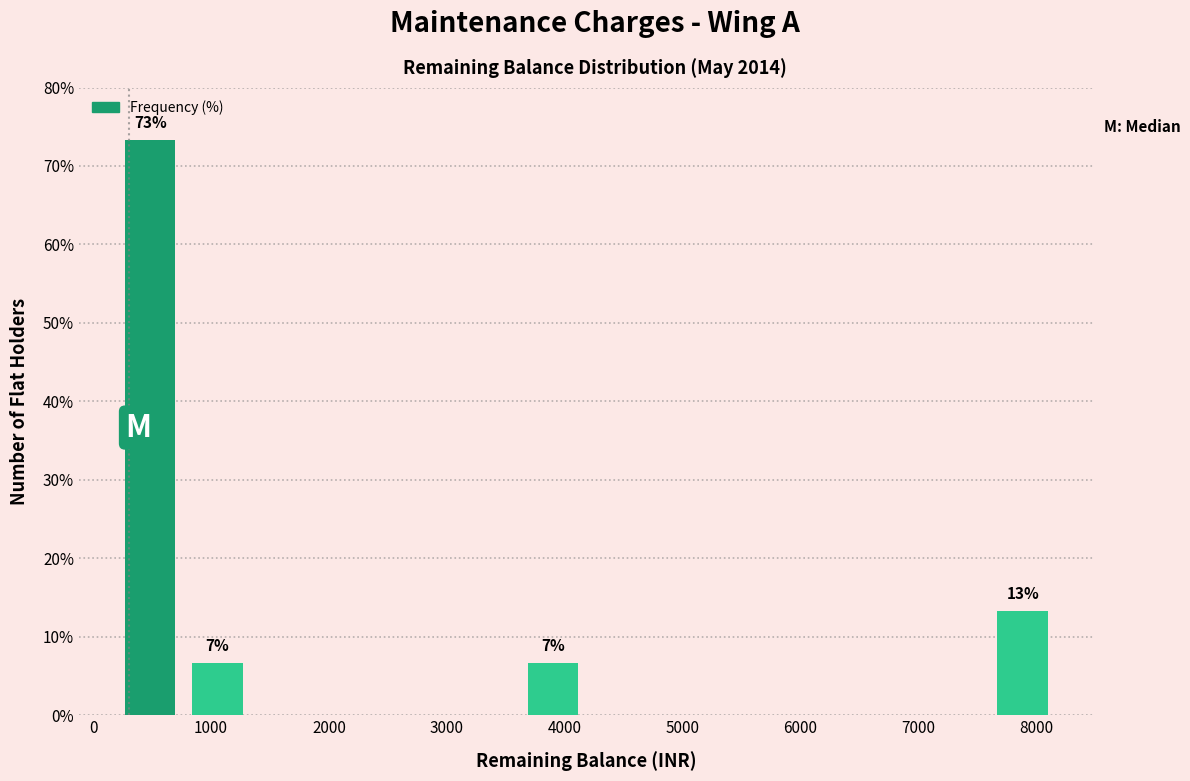

Which range on the x-axis has the tallest bar?

200 to 800